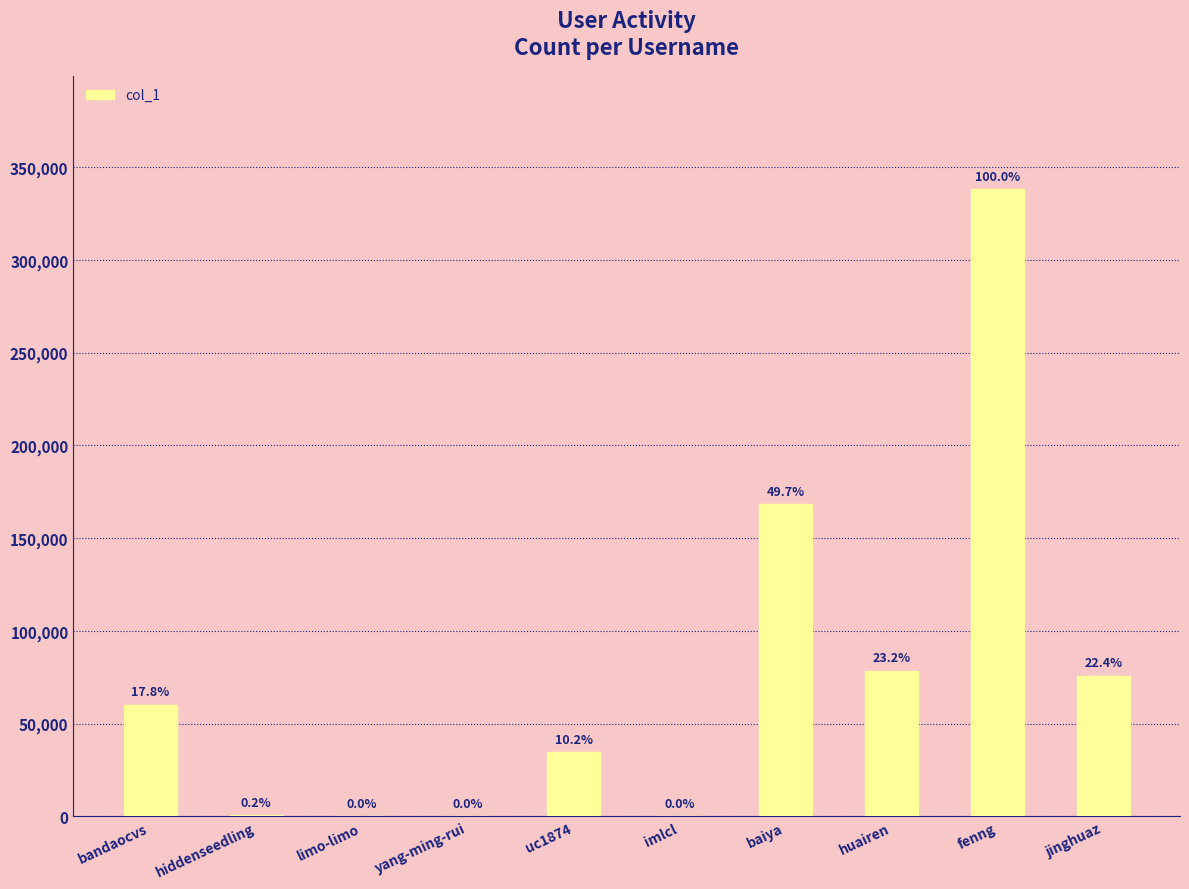

The chart shows a value of 8 at imlcl. True or false?

False